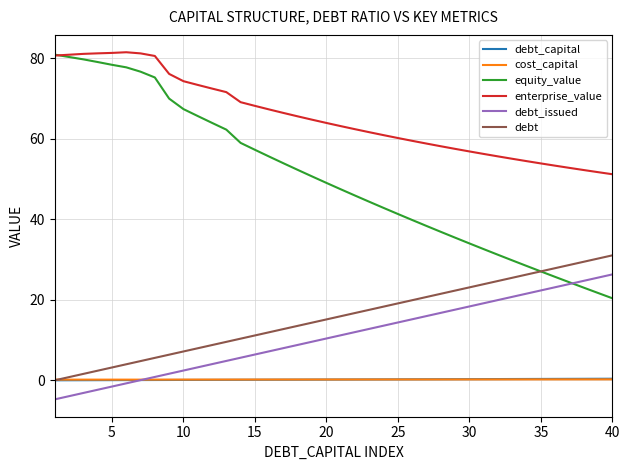

How many distinct data groups are displayed?

6